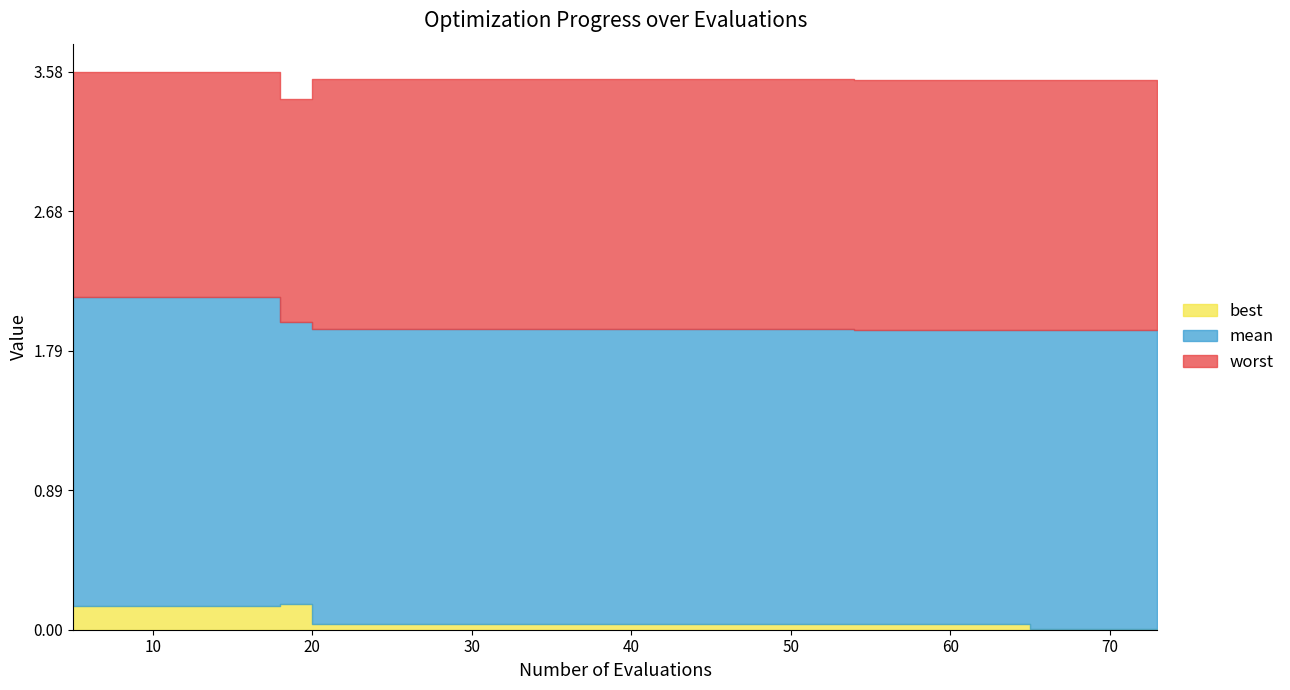

Rank the series at 69 from highest to lowest value.

worst, mean, best